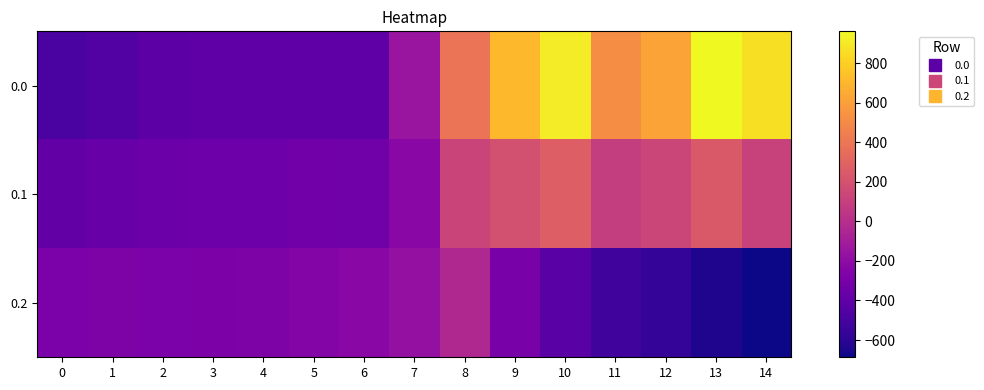

What is the smallest value displayed?

-687.4